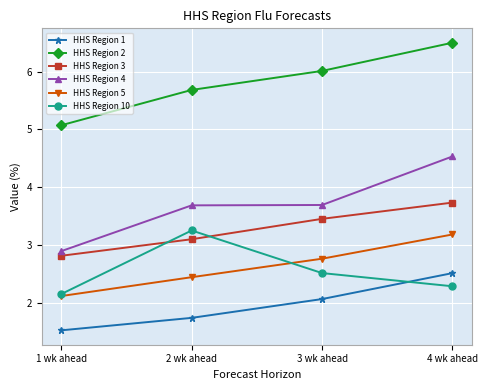

How many lines are shown in the chart?

6